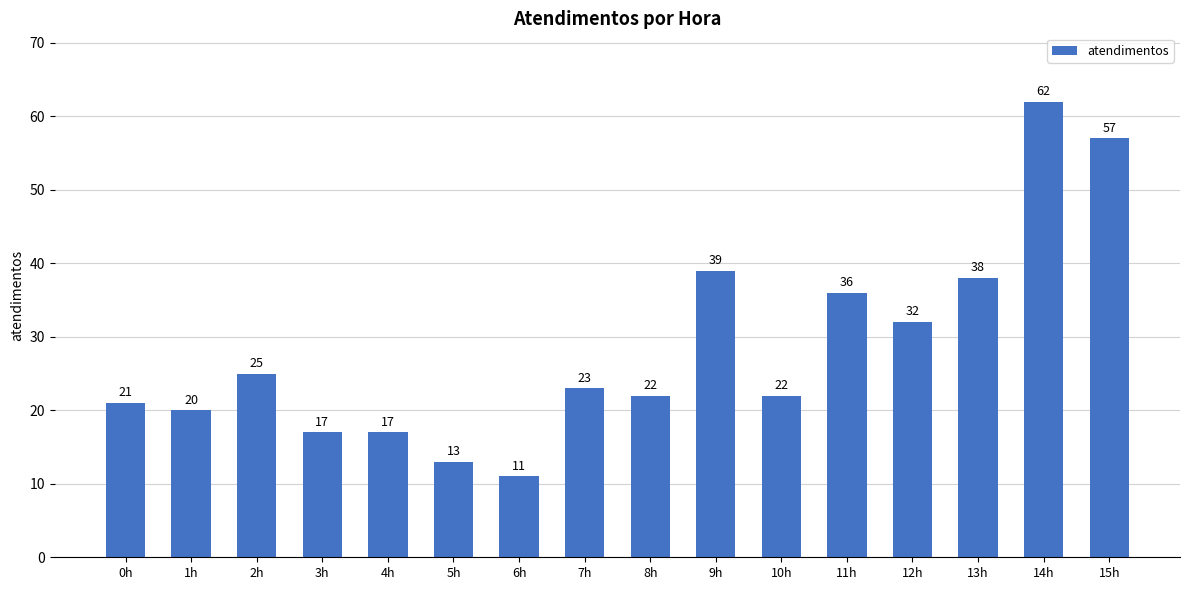

What is the greatest value displayed?

62